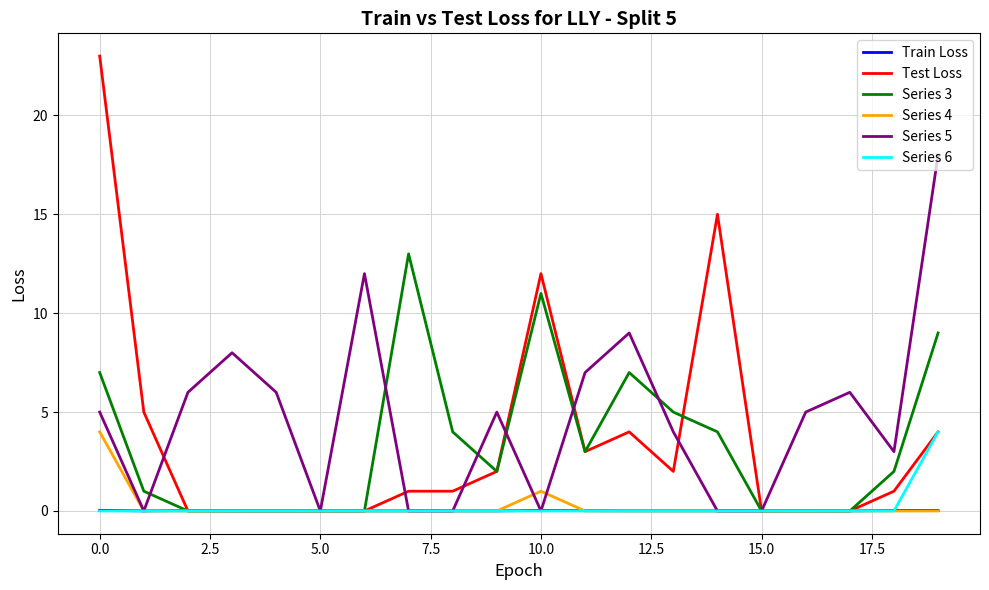

What is the maximum value shown in the chart?

23.0